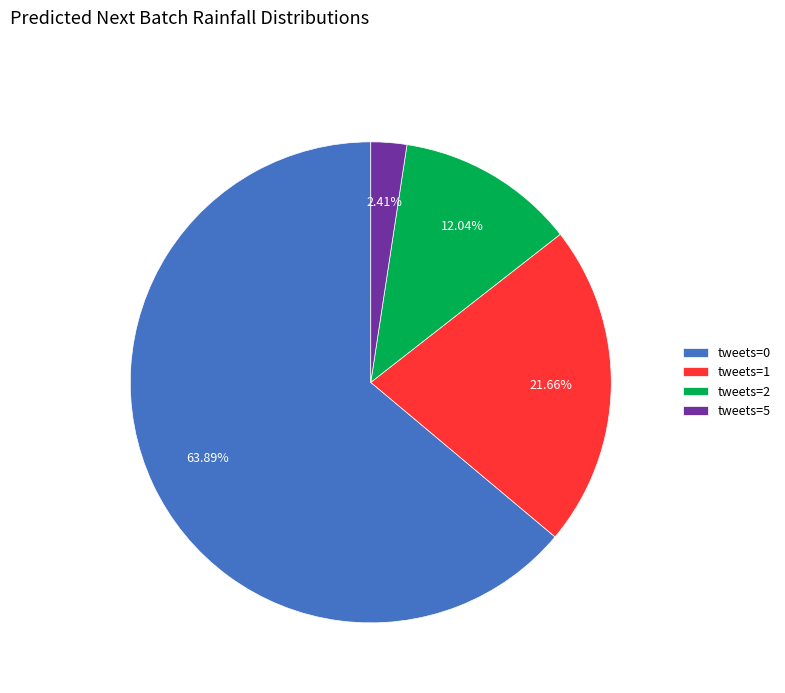

Rank the categories by value from highest to lowest.

tweets=0, tweets=1, tweets=2, tweets=5